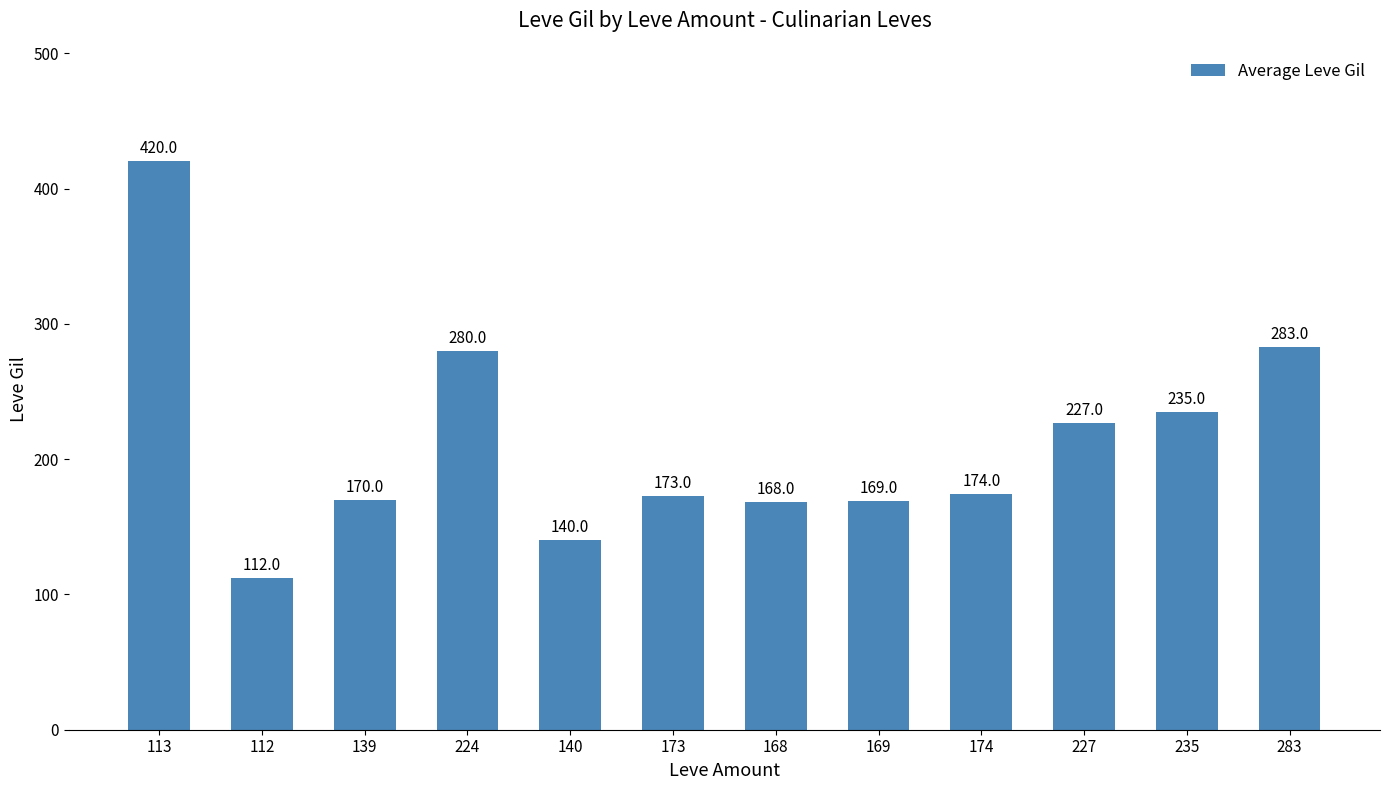

How many bars are there in total?

12